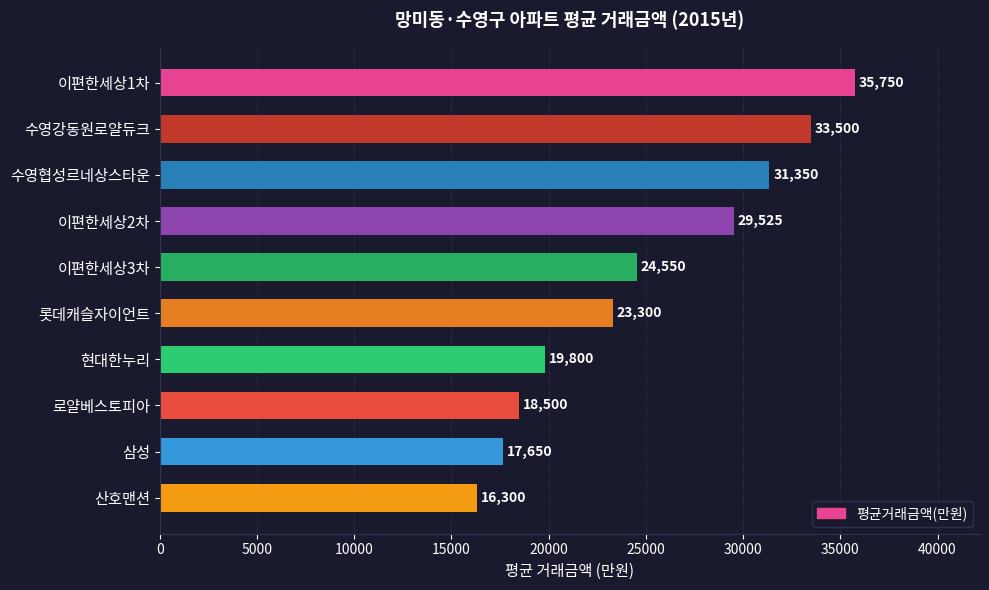

What is the minimum value shown in the chart?

16300